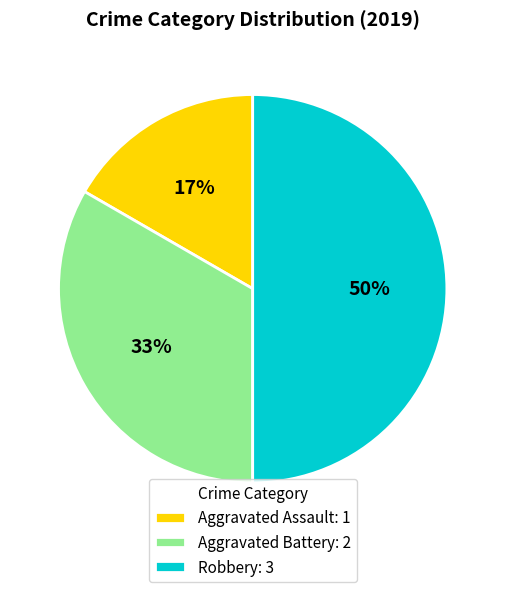

Does Aggravated Assault: 1 account for over 50% of the chart?

No